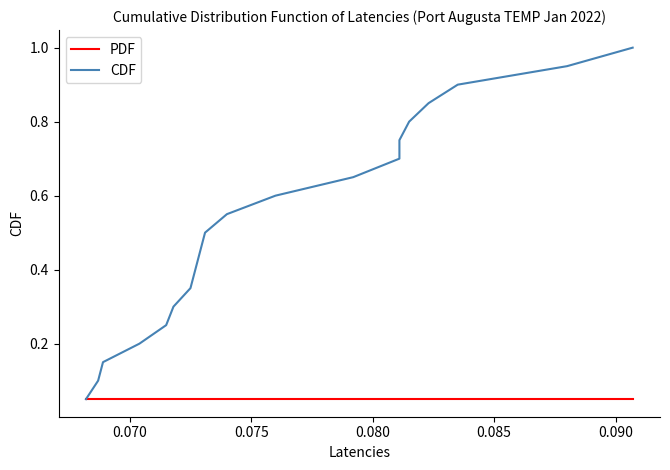

Reading left to right, extract all data points from this chart.

PDF: 0.1	0.1	0.1	0.1	0.1	0.1	0.1	0.1	0.1	0.1	0.1	0.1	0.1	0.1	0.1	0.1	0.1	0.1	0.1	0.1
CDF: 0.1	0.1	0.2	0.2	0.2	0.3	0.3	0.4	0.4	0.5	0.5	0.6	0.7	0.7	0.8	0.8	0.9	0.9	1.0	1.0